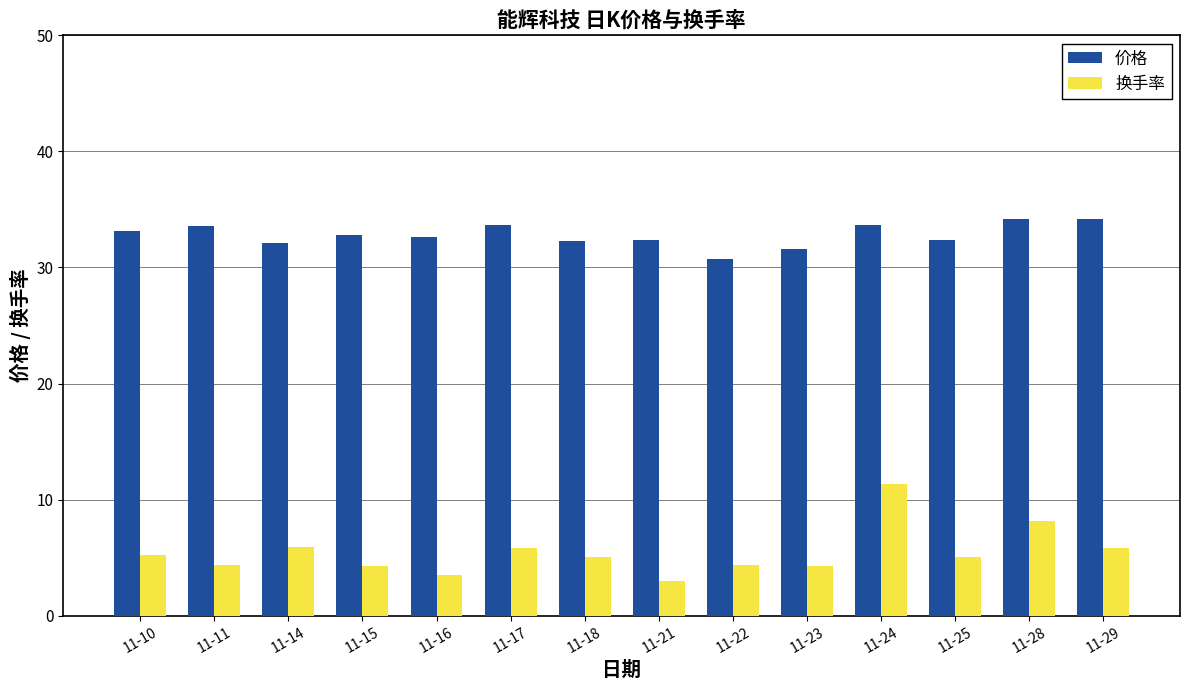

Which series changed the most between 11-28 and 11-29?

换手率